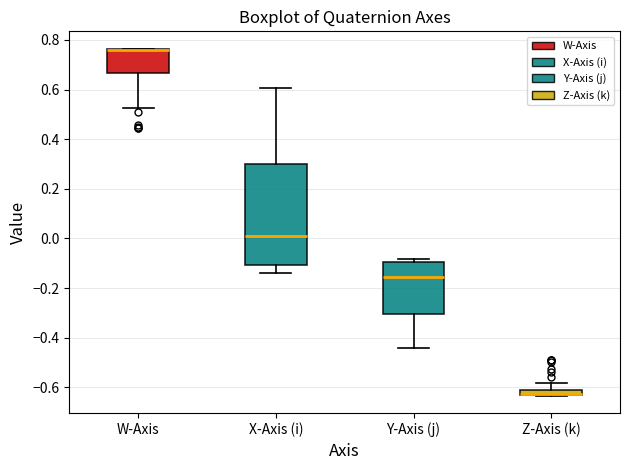

Where does the upper whisker of the box for X-Axis (i) end on the y-axis? The values are not printed on the chart, so give them approximately, as read against the axis.

0.60